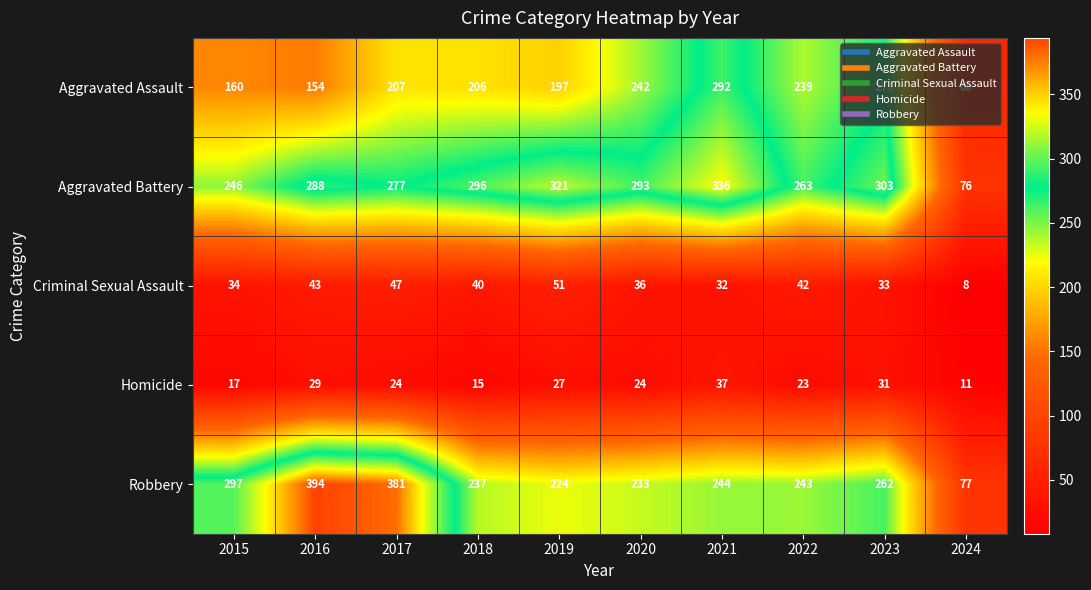

Where is Criminal Sexual Assault nearest to the value 29?

2021